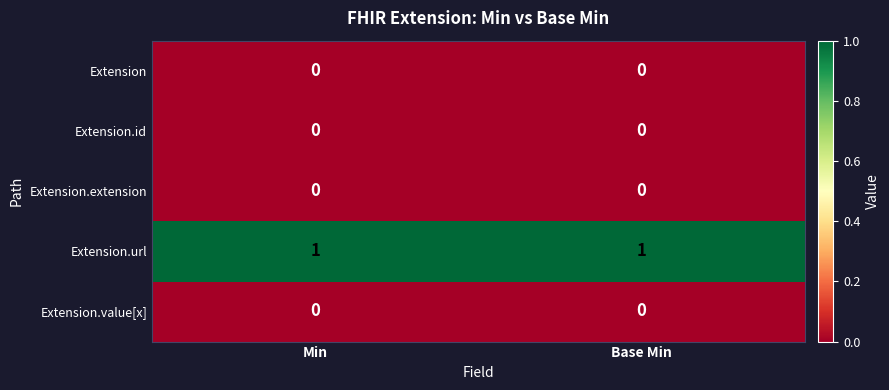

Which series has the largest total across all categories?

Extension.url